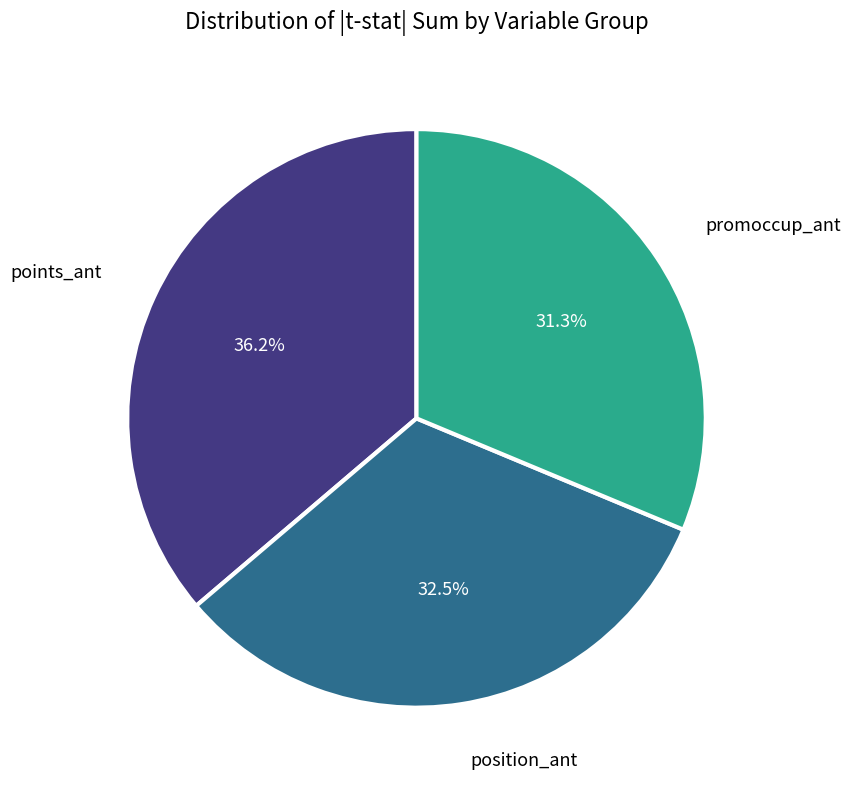

Is there a majority slice in this chart?

No